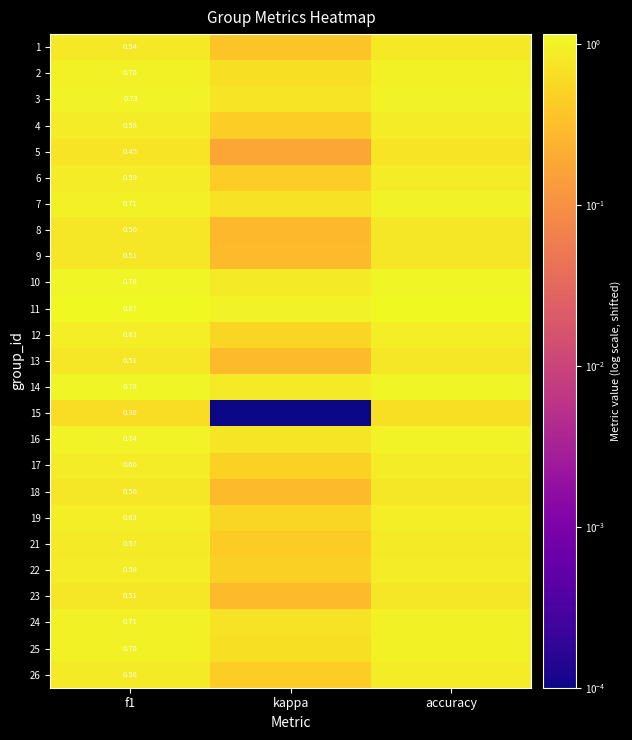

How many data points does each series have?

3